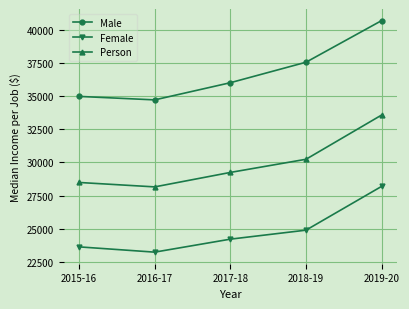

What are all the series names shown in the legend?

Male, Female, Person